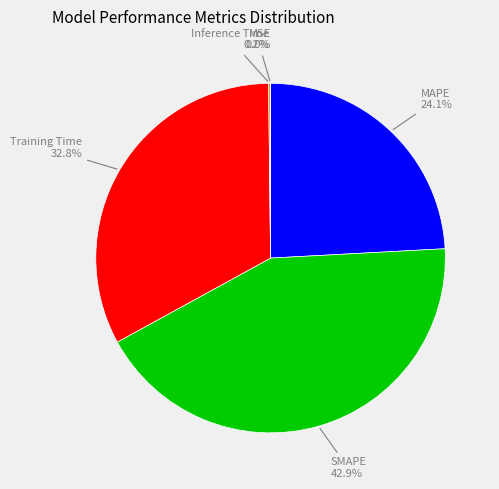

Does any single category account for the majority?

No